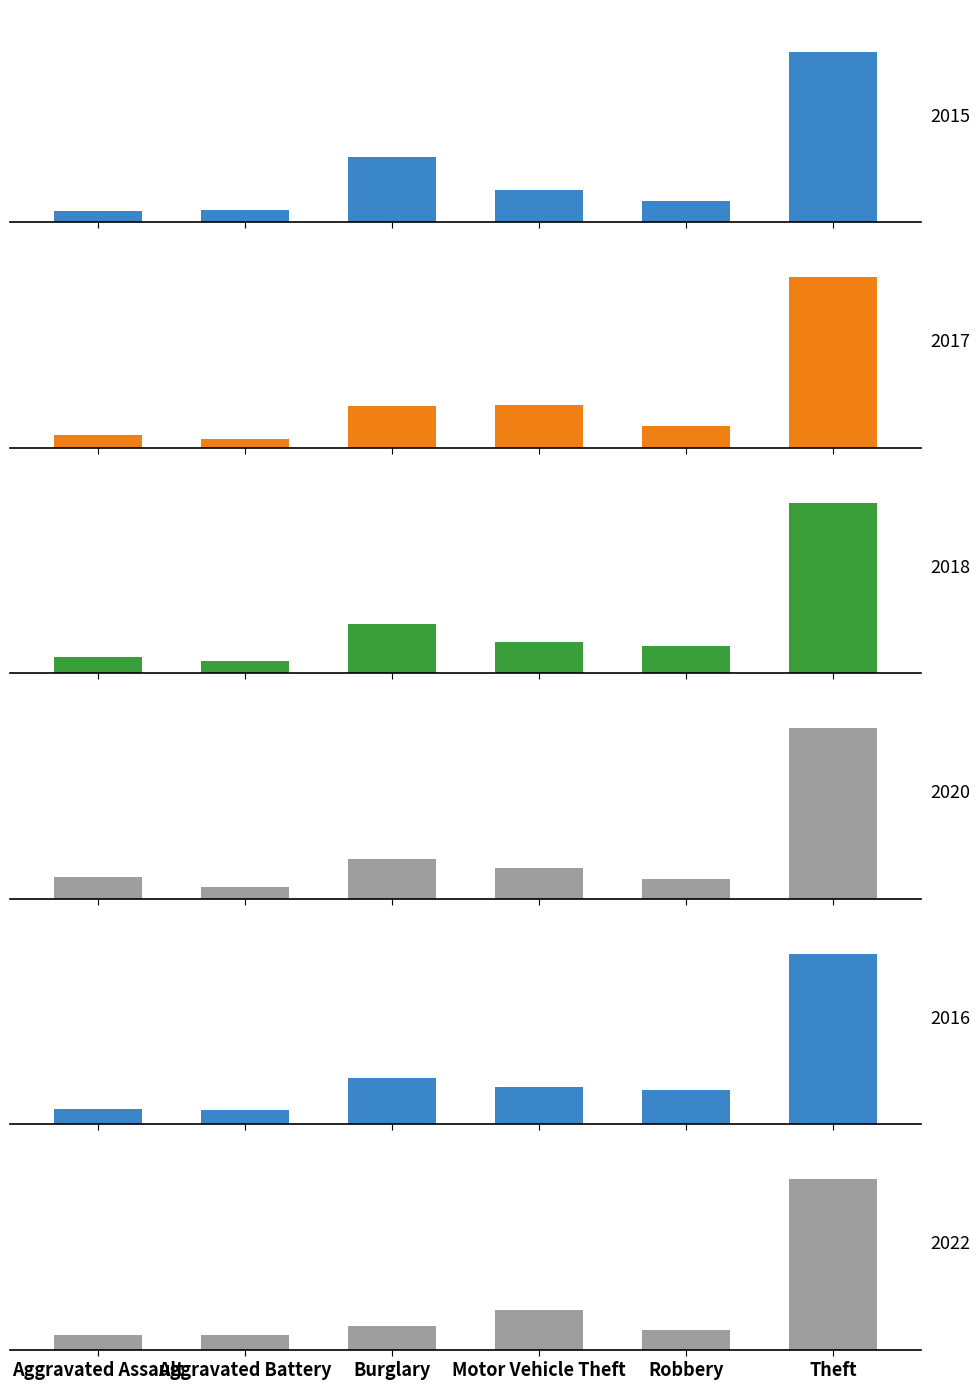

How many values in the 2016 series exceed 88?

2